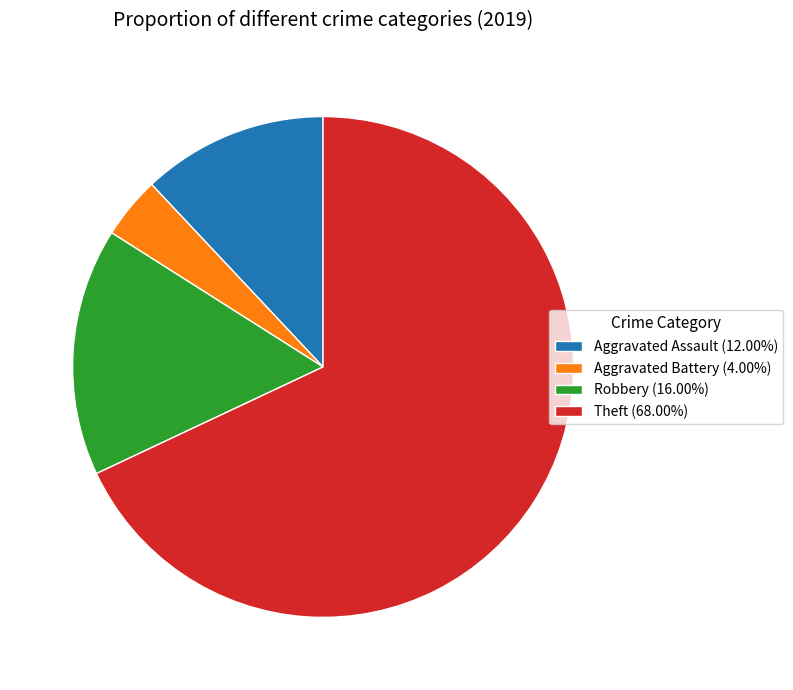

Is Theft (68.00%) the majority of the pie?

Yes